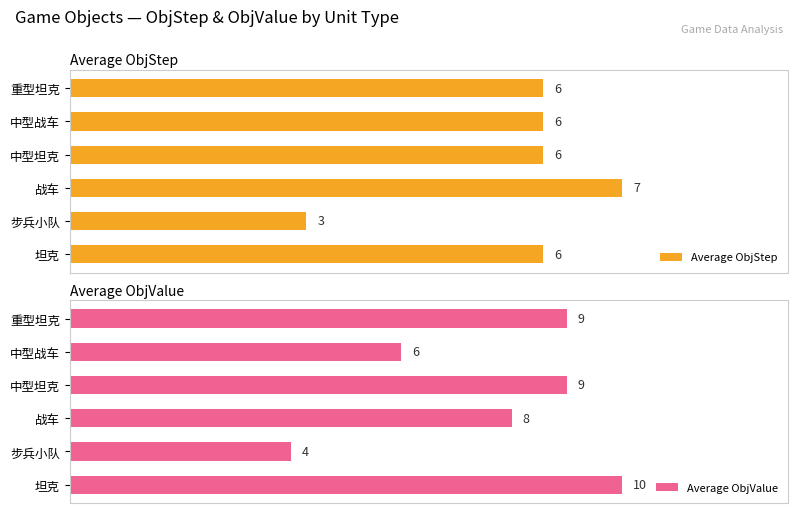

At which label does Average ObjValue reach its peak?

坦克